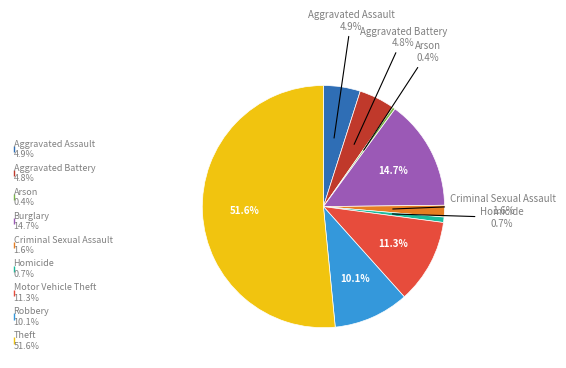

To the nearest percent, what is the average slice percentage?

11%